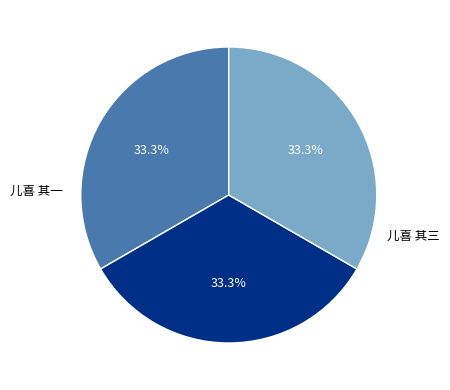

Which slice is the smallest?

儿喜 其一